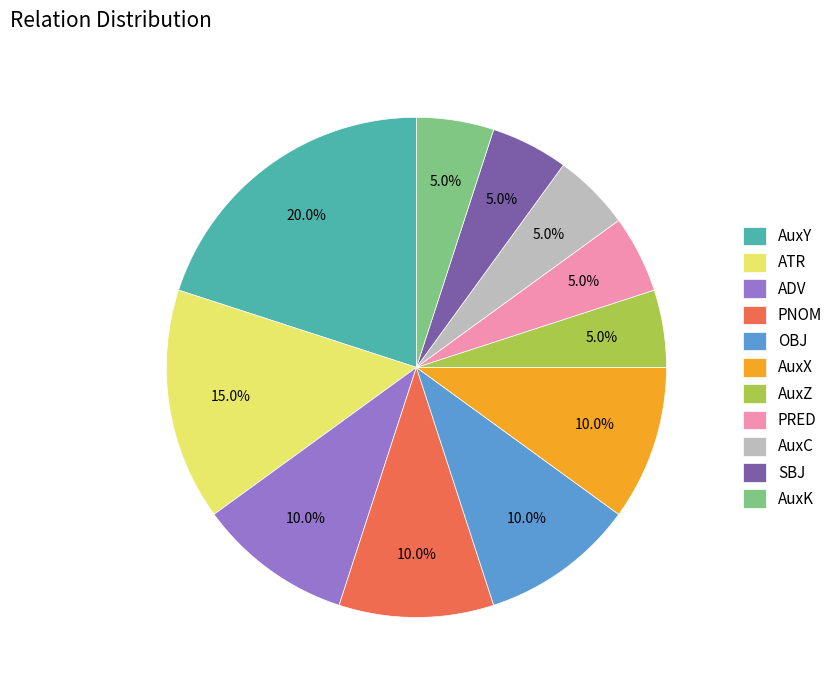

What percentage is the AuxY slice, to the nearest percent?

20%